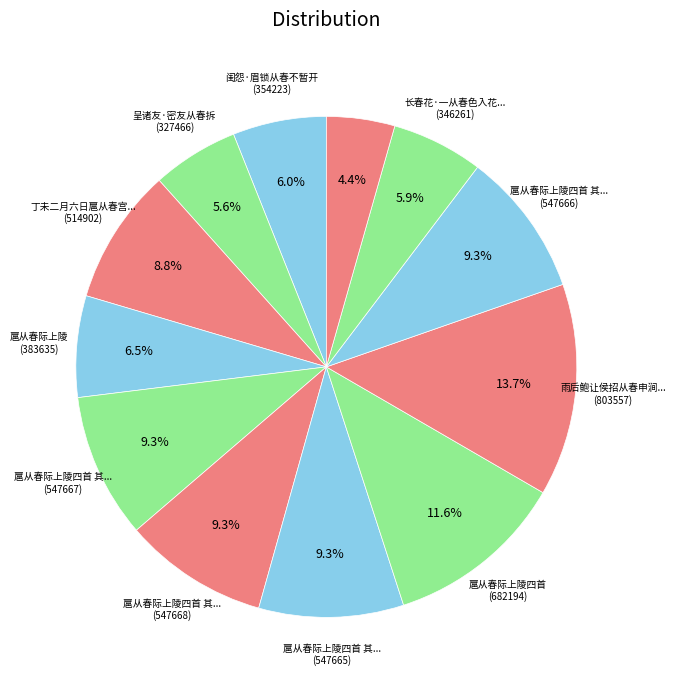

How many segments does this pie chart have?

12